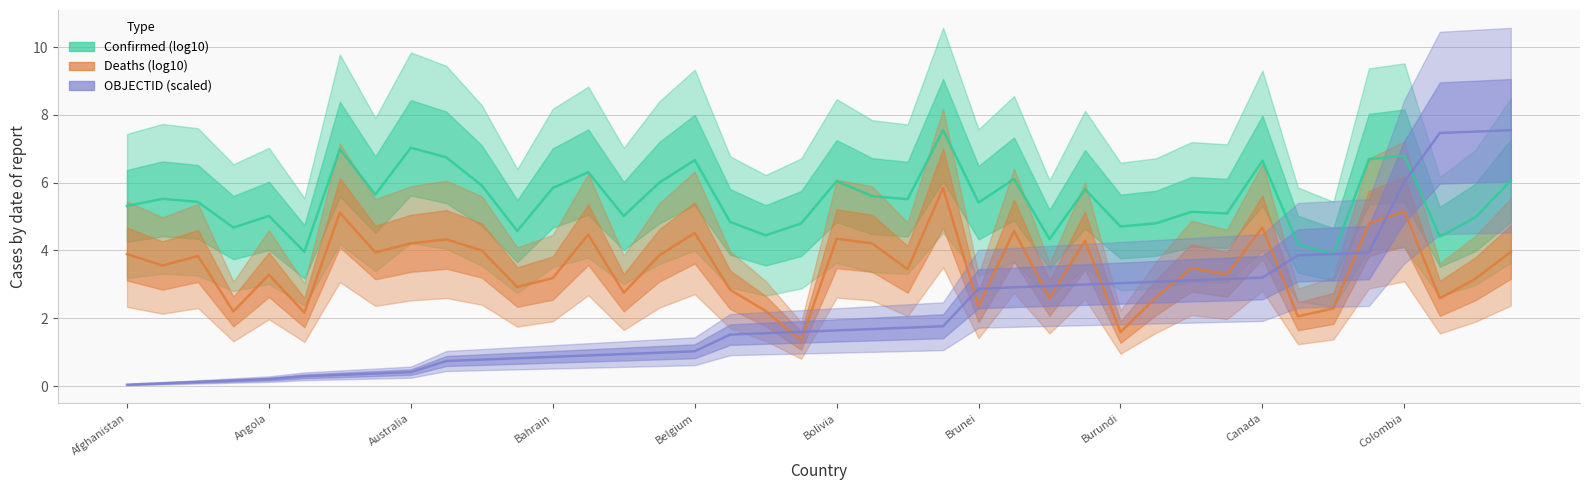

How many data points in OBJECTID (scaled) are less than 1?

16